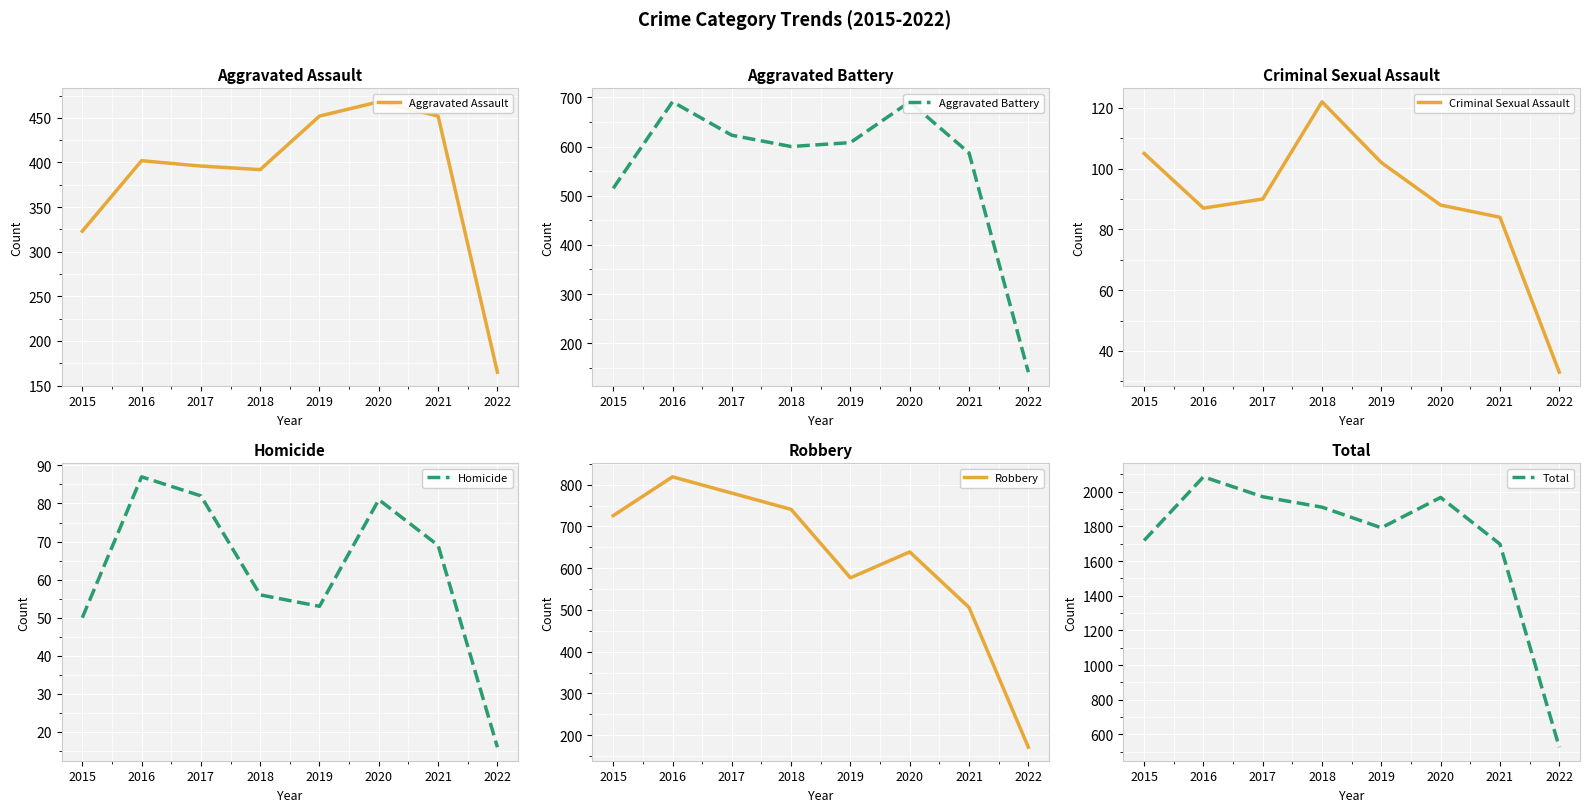

The Criminal Sexual Assault series shows 90 at 2017. True or false?

True